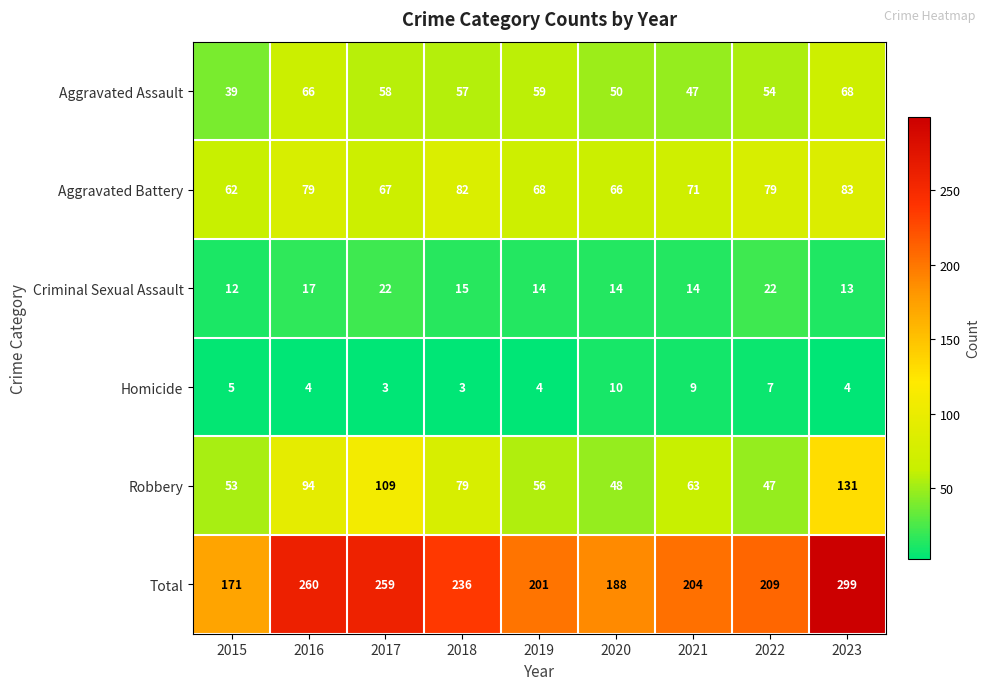

At which label is Total closest to 235?

2018